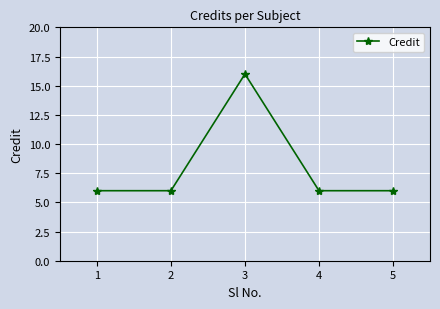

What is the sum of the values at 4 and 1?

12